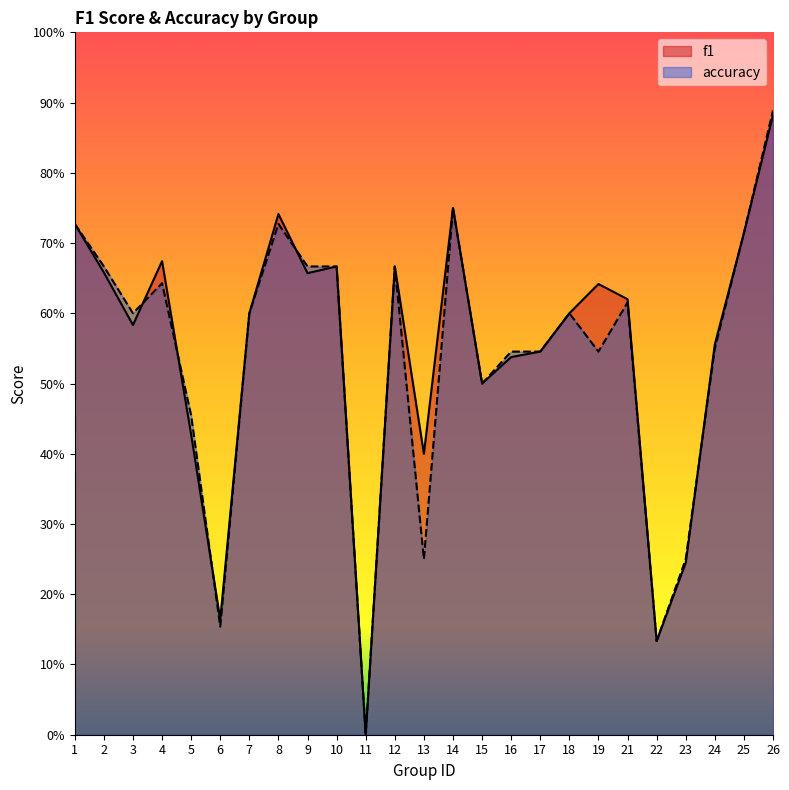

Is the value of f1 at 15 greater than the value of accuracy at 2?

No